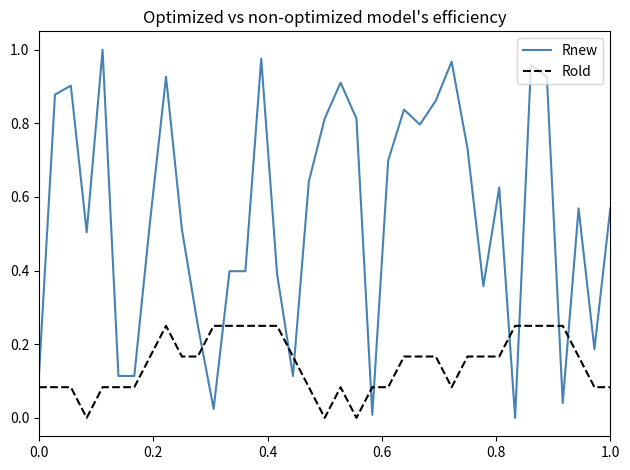

True or false: Rold and Rnew intersect in this chart.

True